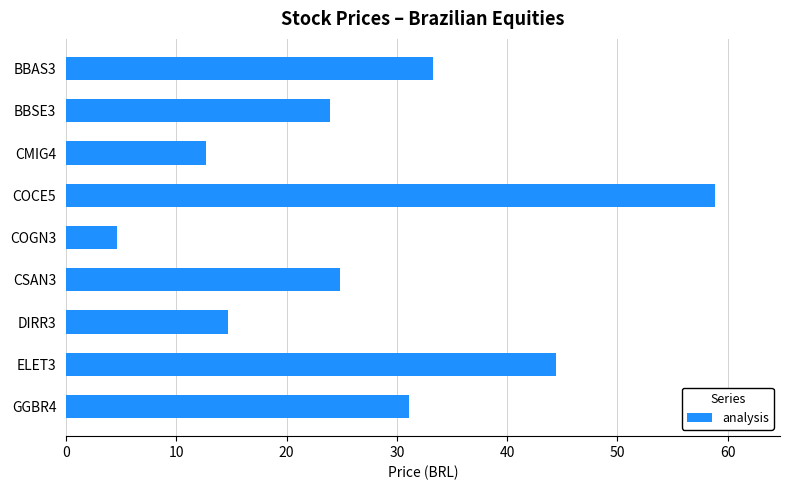

At which category does the chart reach its minimum across all series?

COGN3